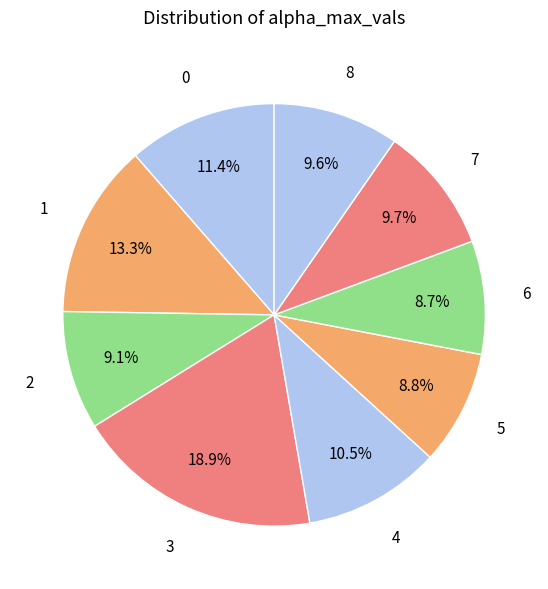

Count the number of slices in the pie.

9